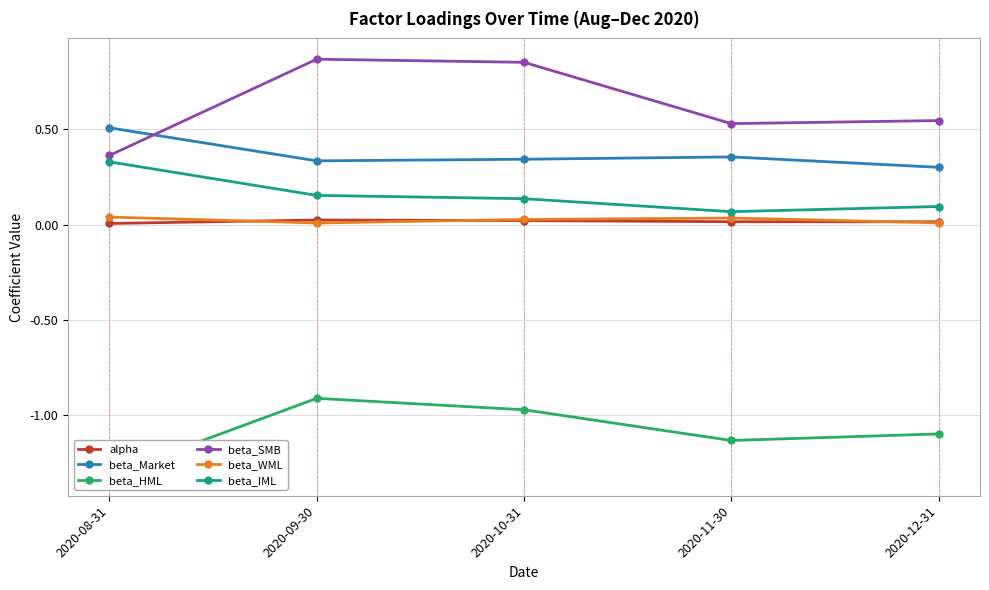

What is the maximum value shown in the chart?

0.9